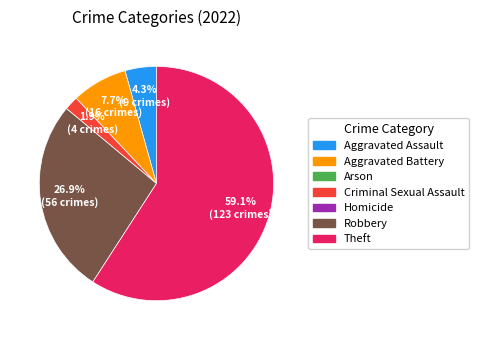

Is there any slice that represents more than half of the pie?

Yes